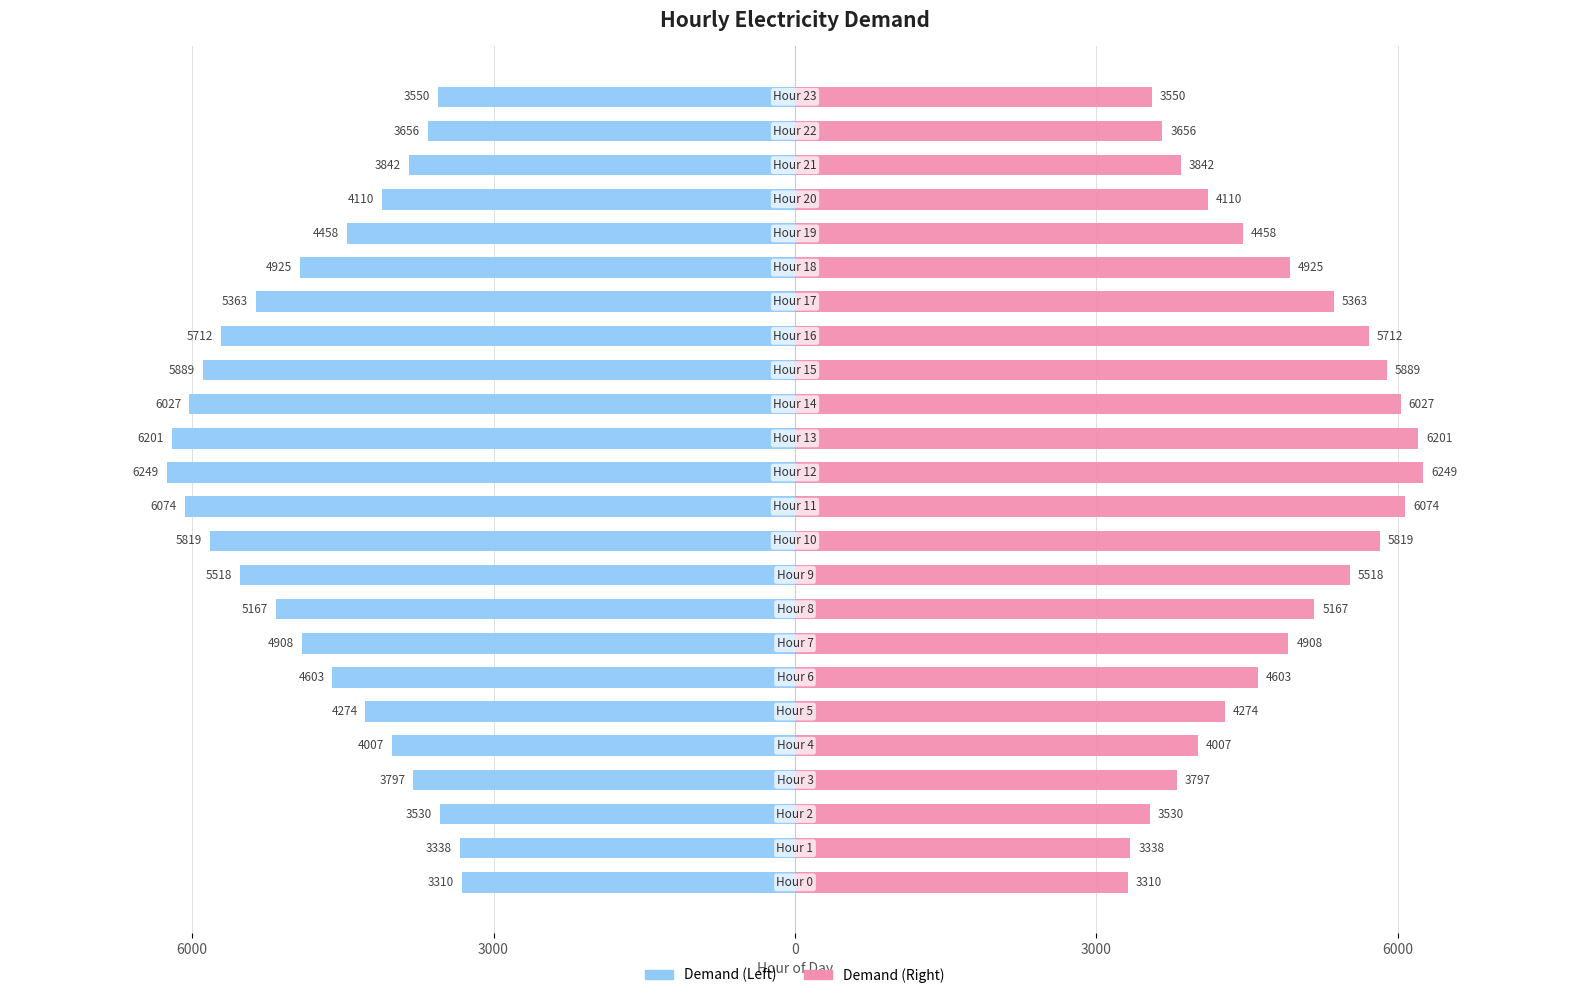

What is the sum of all Demand (Left) values?

-114327